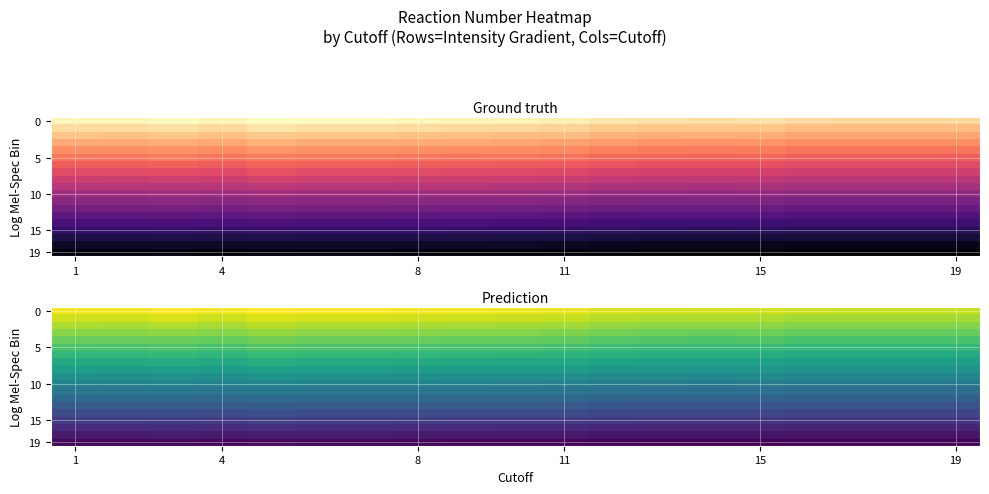

At how many categories does at least one series exceed 0?

19